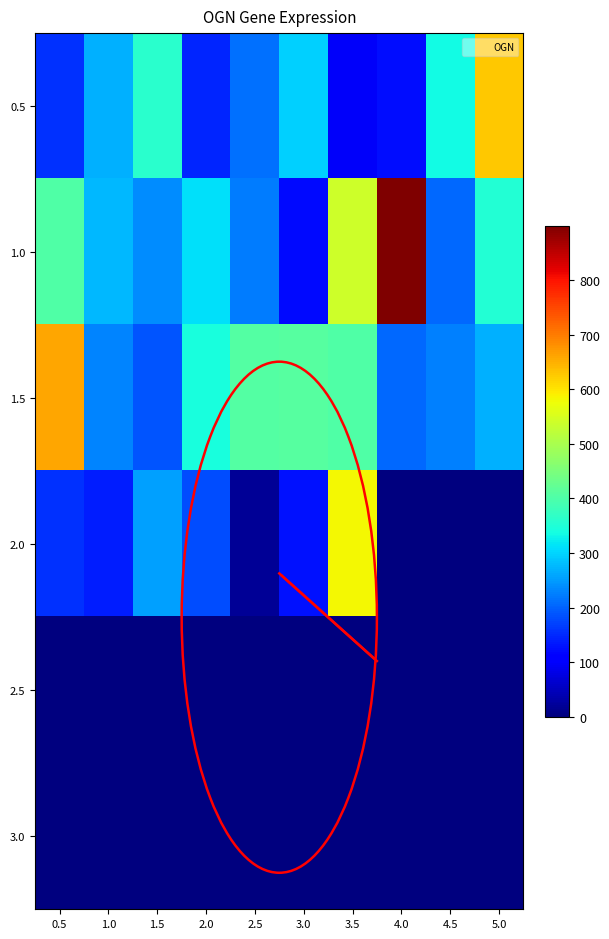

What is the greatest value displayed?

930.0